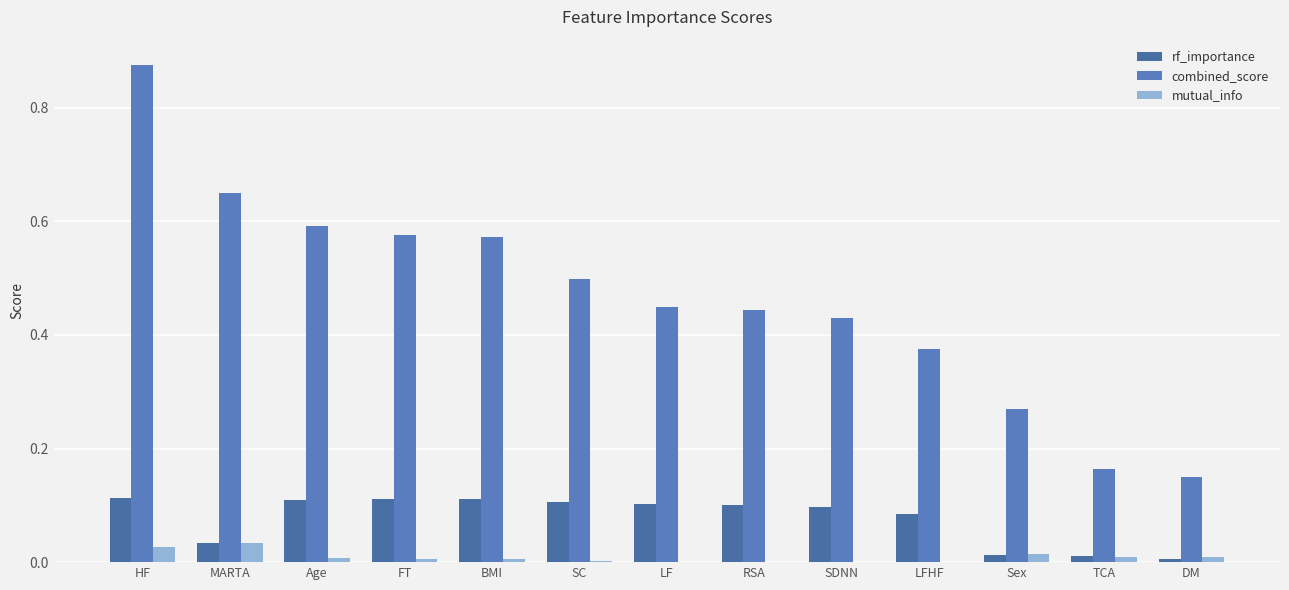

Reading right to left, transcribe all the data shown in this chart.

rf_importance: 0.0	0.0	0.0	0.1	0.1	0.1	0.1	0.1	0.1	0.1	0.1	0.0	0.1
combined_score: 0.1	0.2	0.3	0.4	0.4	0.4	0.4	0.5	0.6	0.6	0.6	0.6	0.9
mutual_info: 0.0	0.0	0.0	0.0	0.0	0.0	0.0	0.0	0.0	0.0	0.0	0.0	0.0